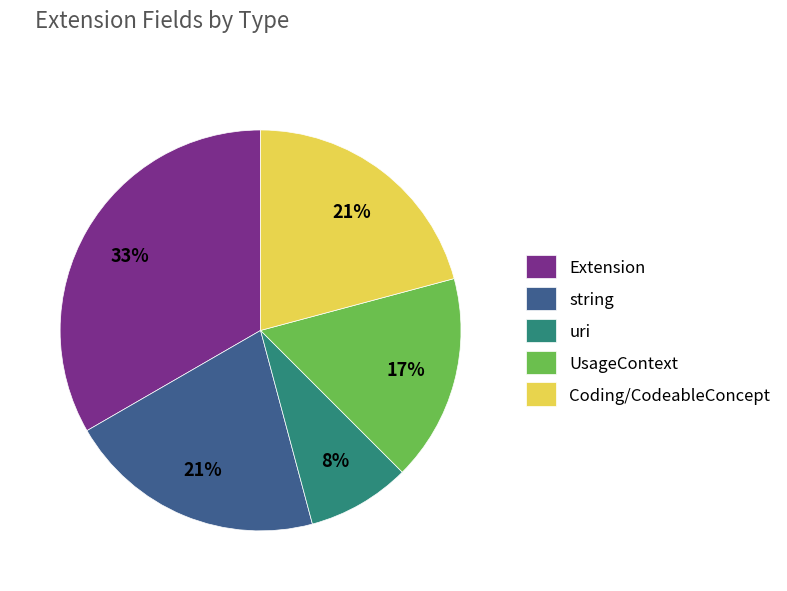

Does any single category account for the majority?

No